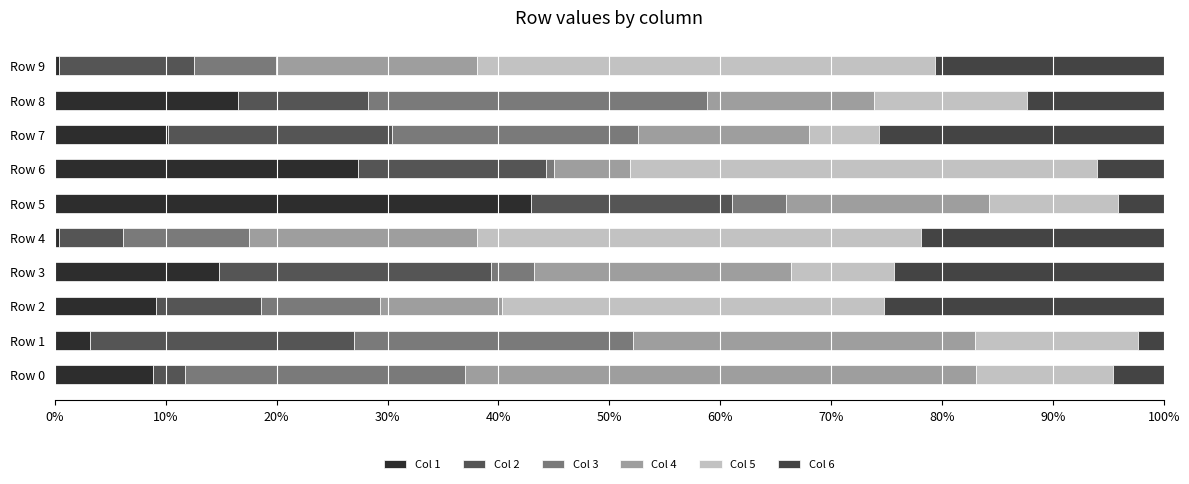

Which series has the largest total across all categories?

Col 5